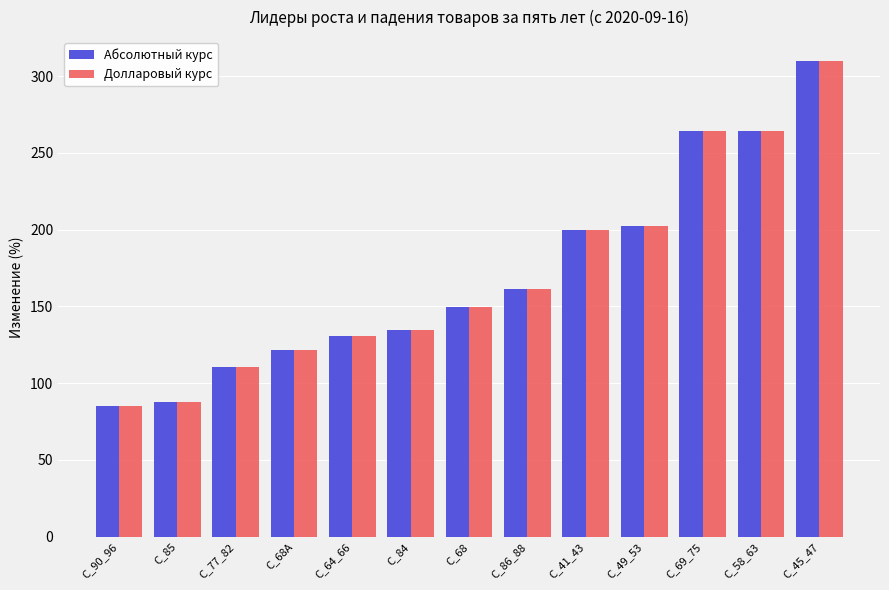

At which category is the sum across all series the highest?

C_45_47